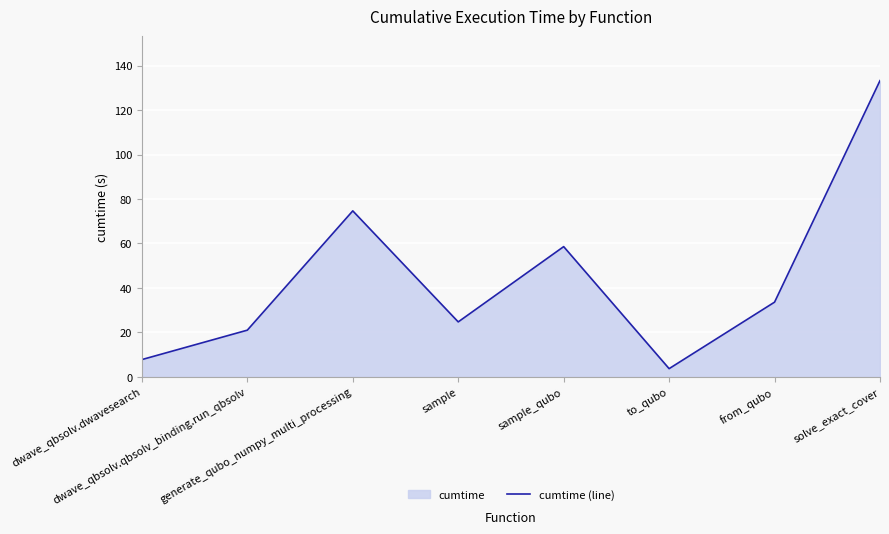

Approximately how many times larger is the value at to_qubo compared to dwave_qbsolv.qbsolv_binding.run_qbsolv?

0.2